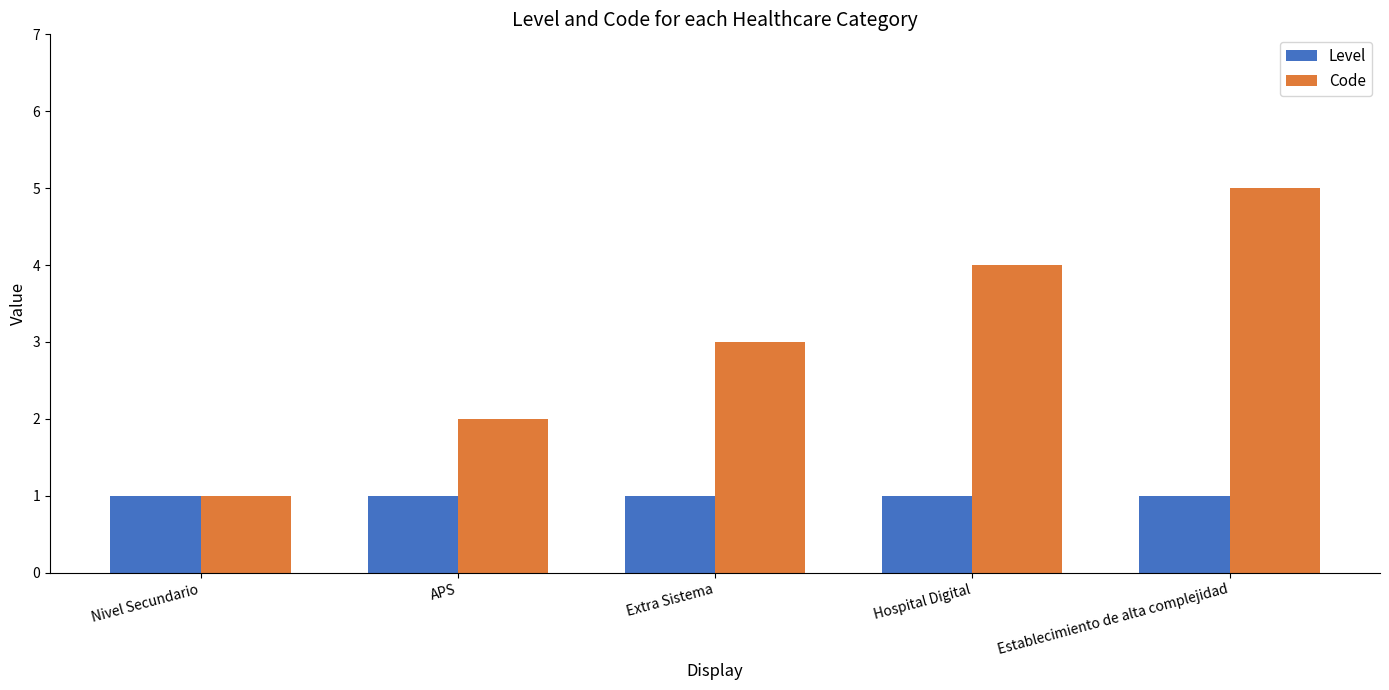

What is the label of the 4th bar from the right?

APS